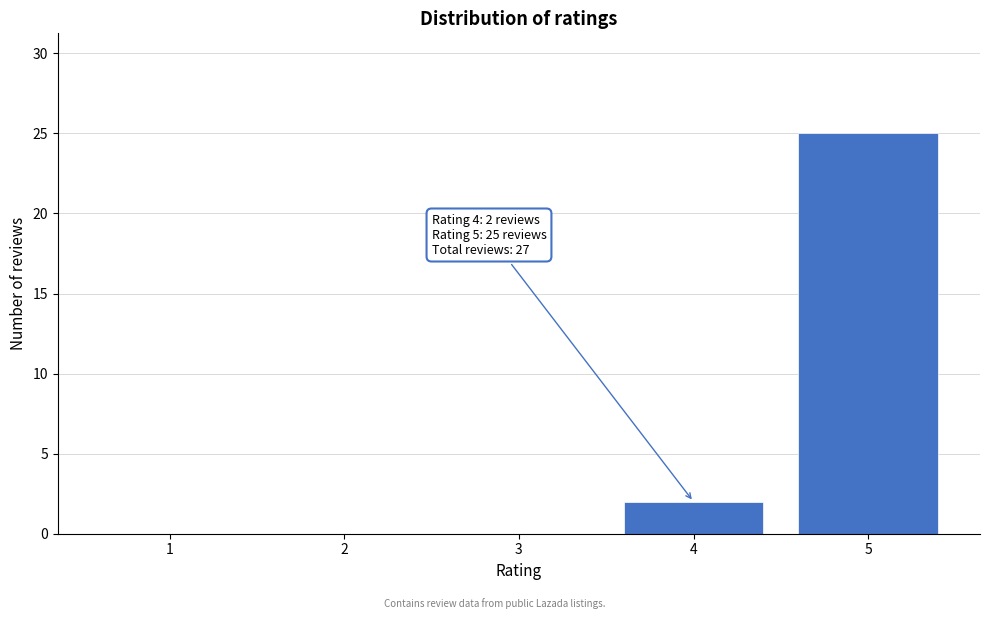

Reading left to right, list all the values displayed in this chart.

1=0	2=0	3=0	4=2	5=25